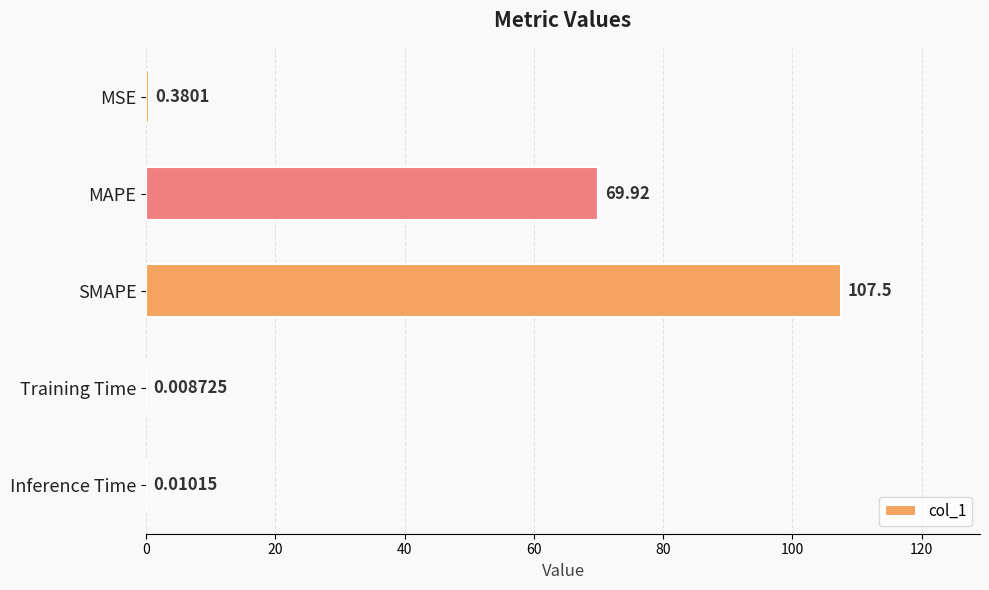

What is the change in value from MSE to SMAPE?

+107.1